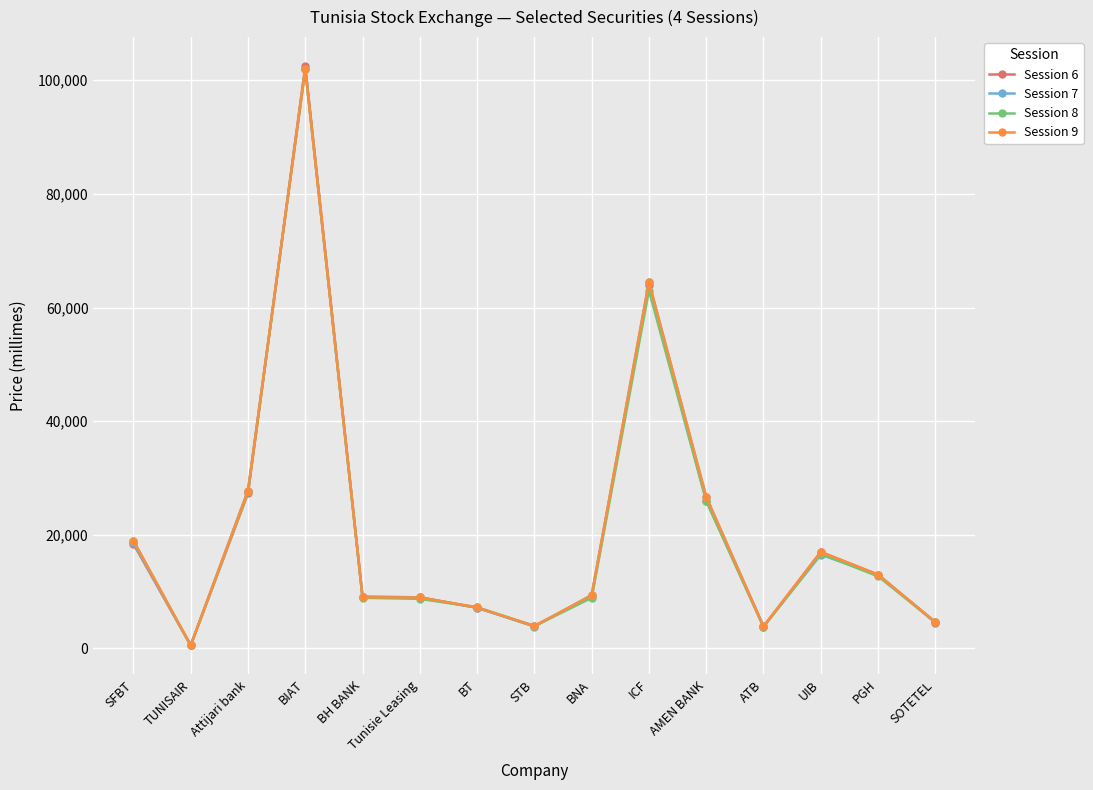

At how many categories does at least one series exceed 42967?

2